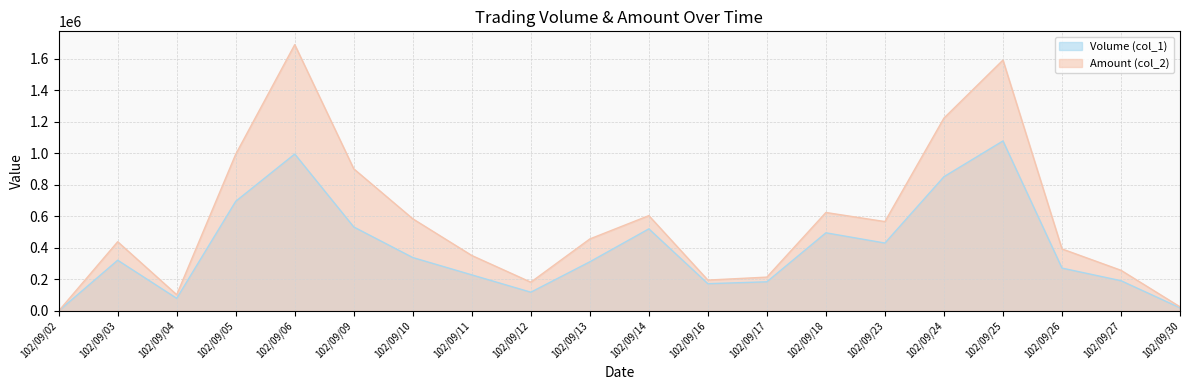

List the labels in order of Volume (col_1) value, largest first.

102/09/25, 102/09/06, 102/09/24, 102/09/05, 102/09/09, 102/09/14, 102/09/18, 102/09/23, 102/09/10, 102/09/03, 102/09/13, 102/09/26, 102/09/11, 102/09/27, 102/09/17, 102/09/16, 102/09/12, 102/09/04, 102/09/30, 102/09/02